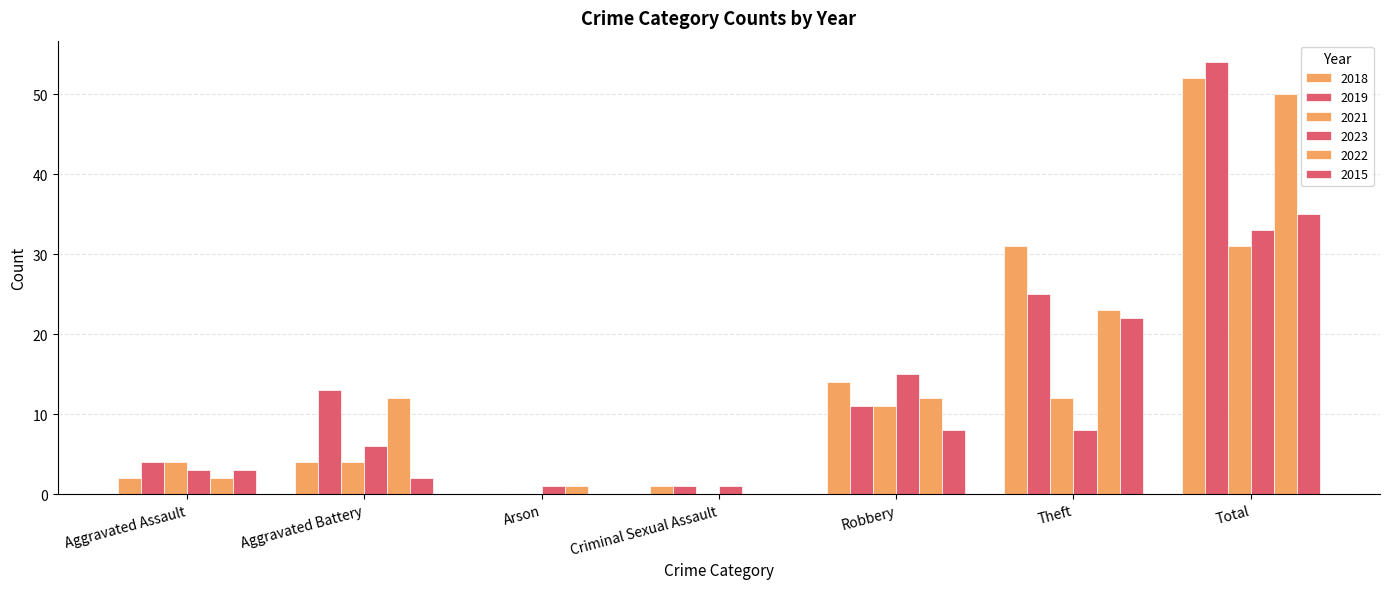

Between Aggravated Battery and Theft, which series saw the biggest shift?

2018